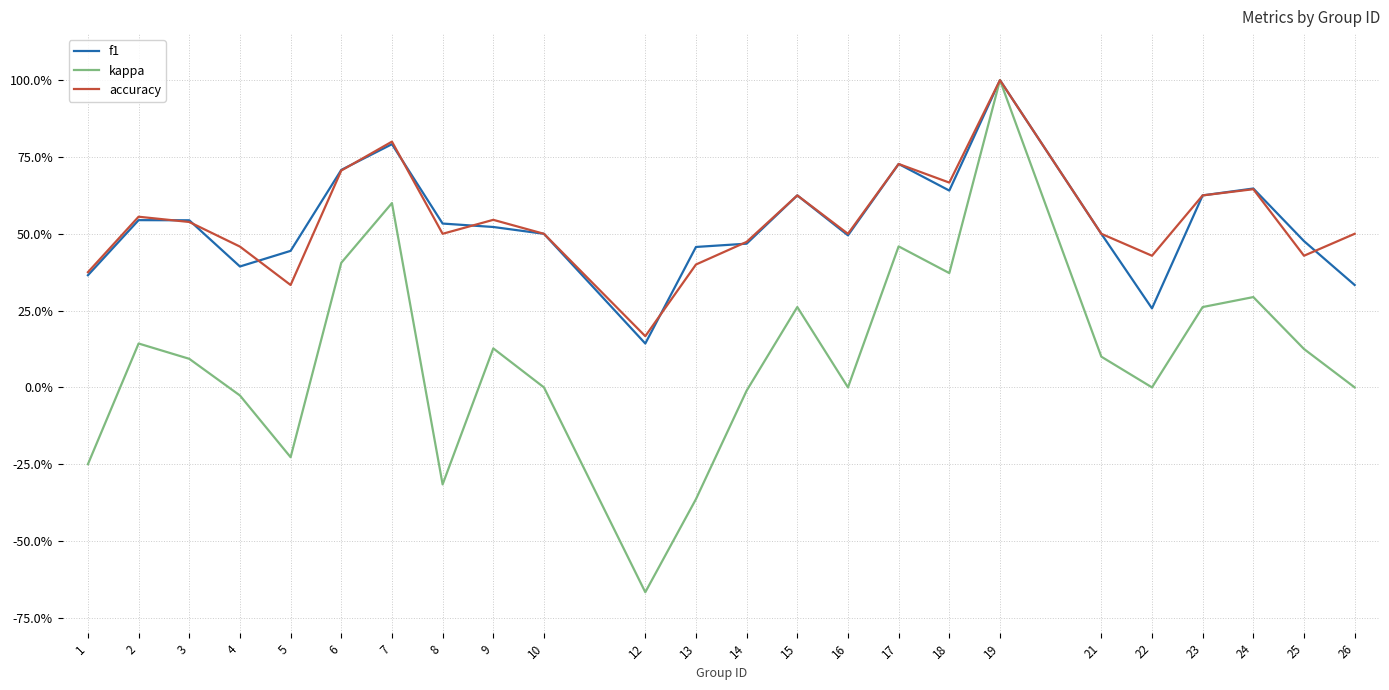

Which series ends up on top after the final intersection of f1 and accuracy?

accuracy